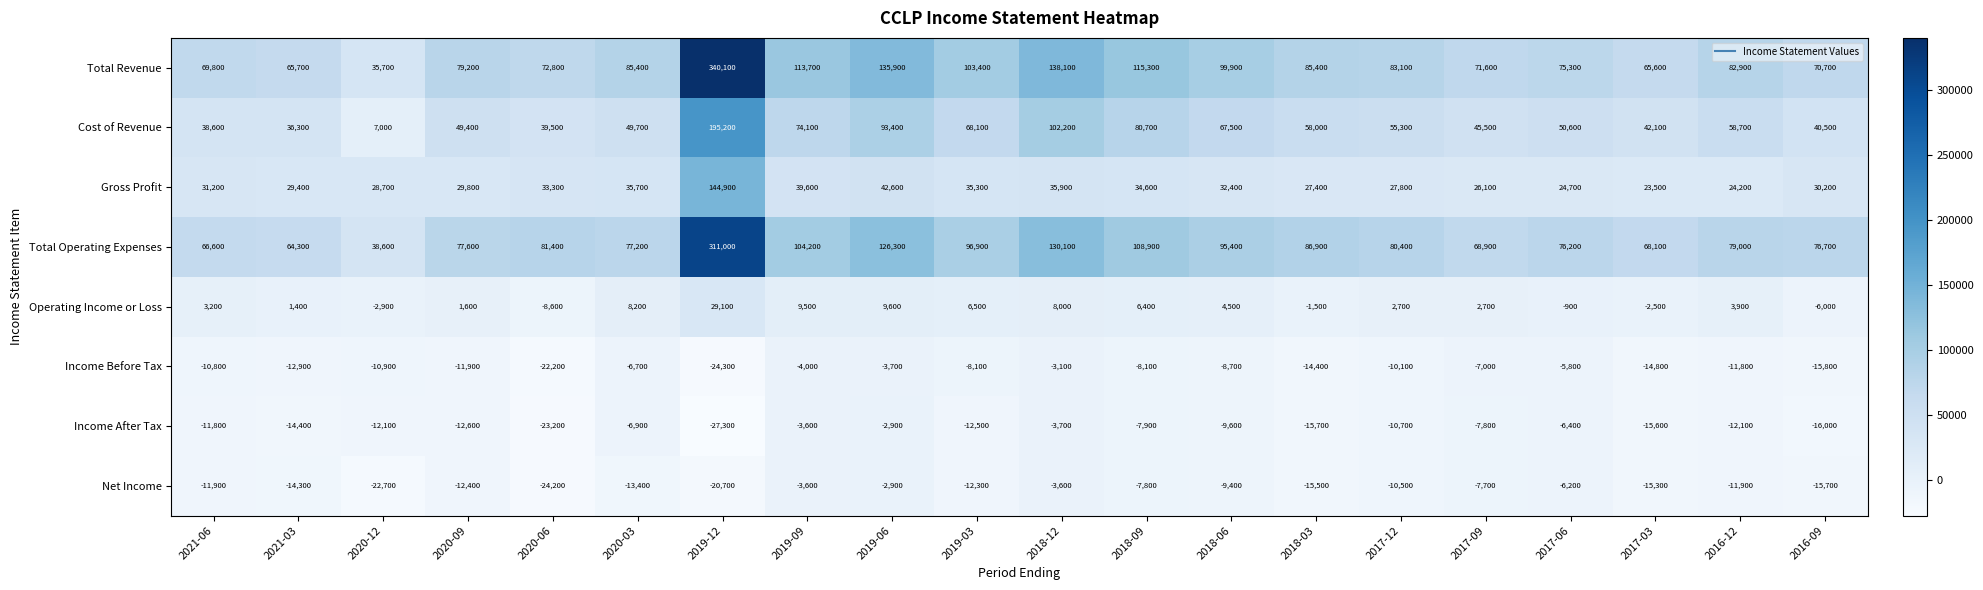

What is the total value across all series at 2020-12?

61400